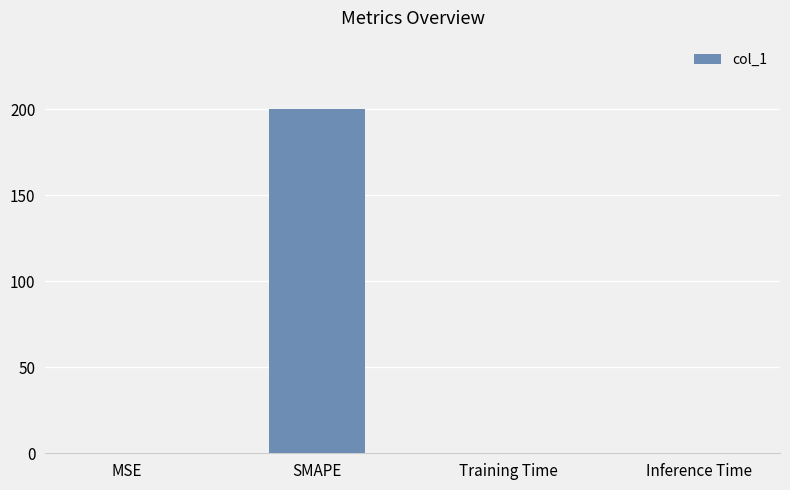

Which has a higher value, Training Time or SMAPE?

SMAPE